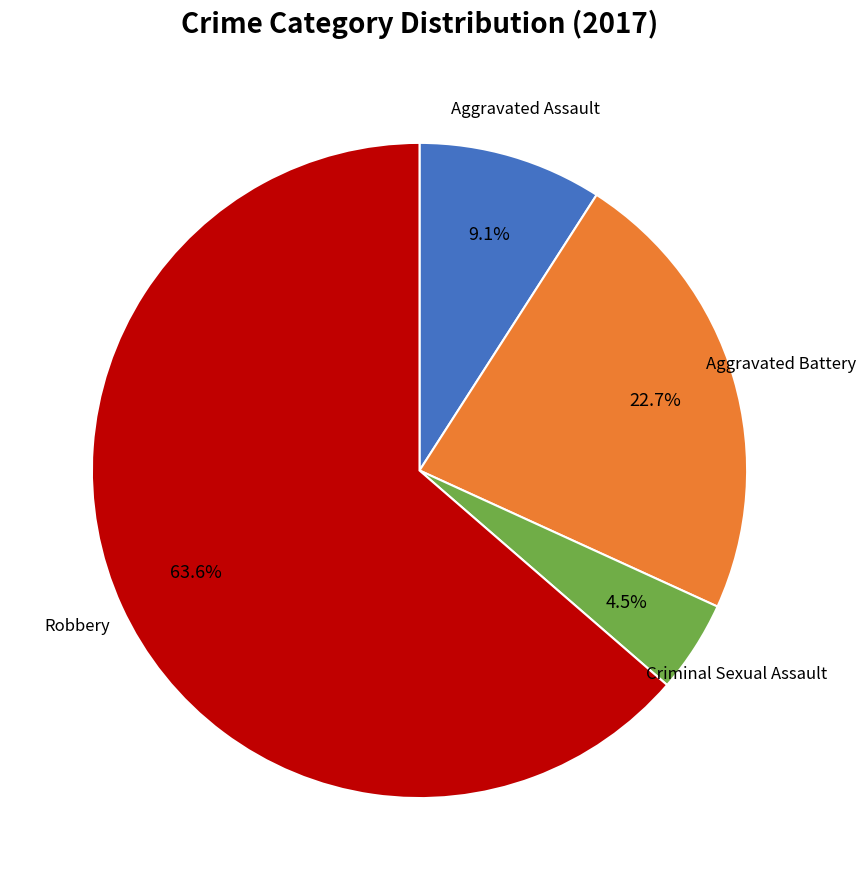

Does any single category account for the majority?

Yes